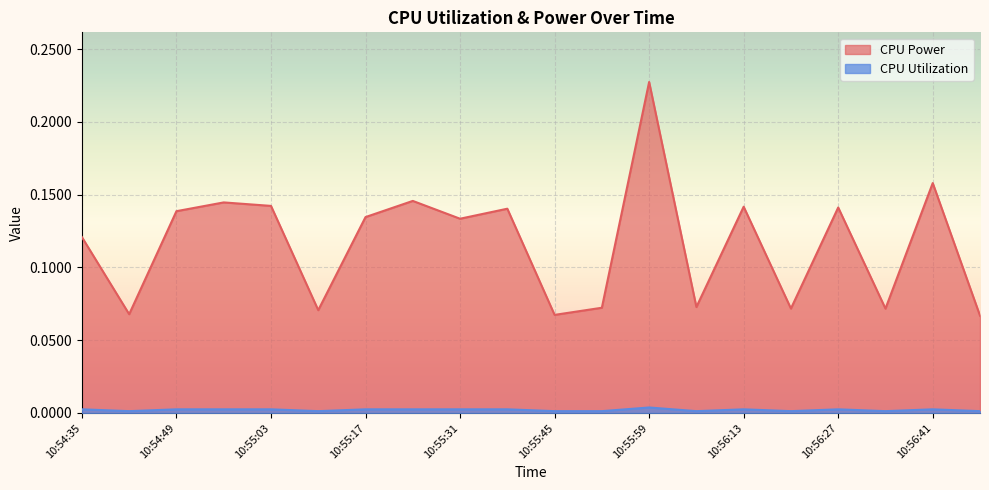

The value of CPU Utilization at 10:56:13 is 0.0. True or false?

True